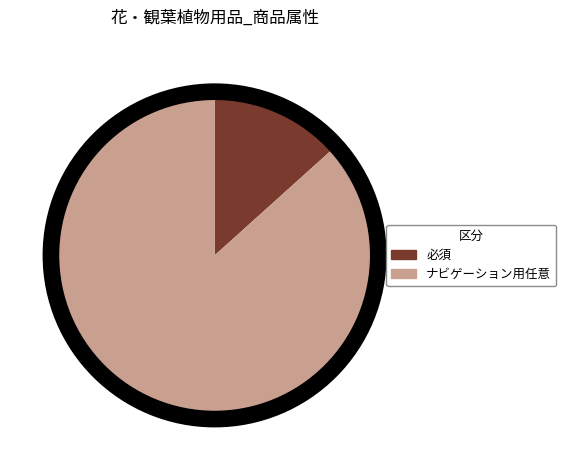

Combined, do 必須 and ナビゲーション用任意 account for over 50%?

Yes